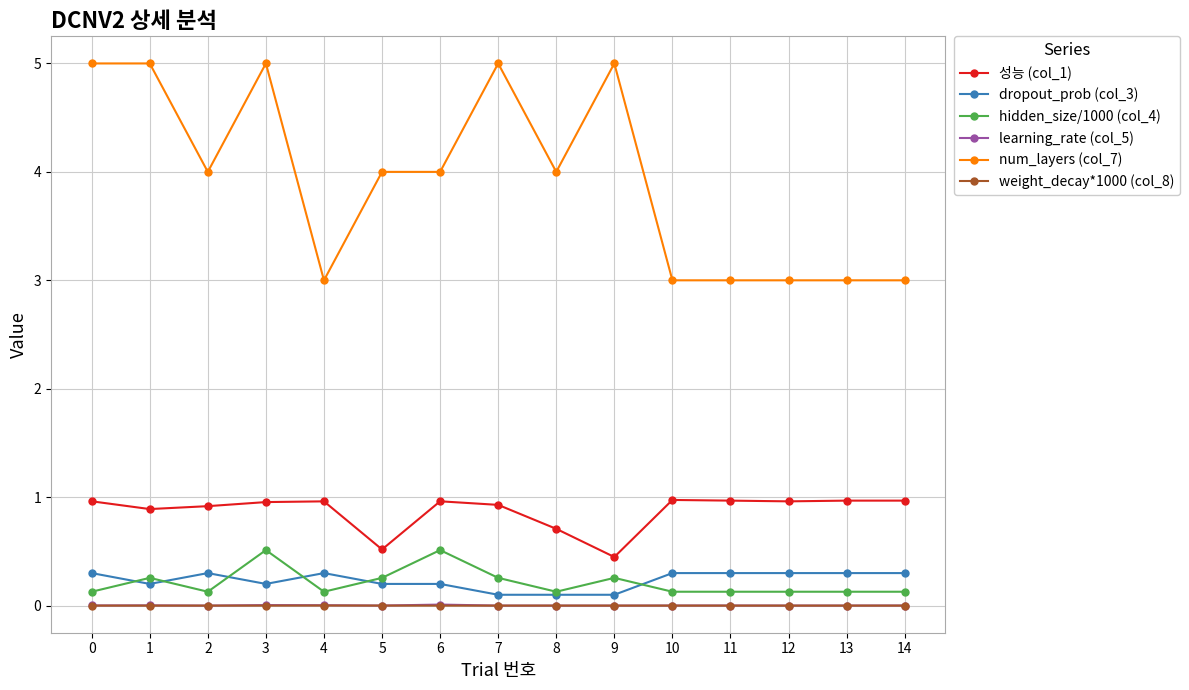

True or false: weight_decay*1000 (col_8) has more than 0 points higher than both neighbors.

True